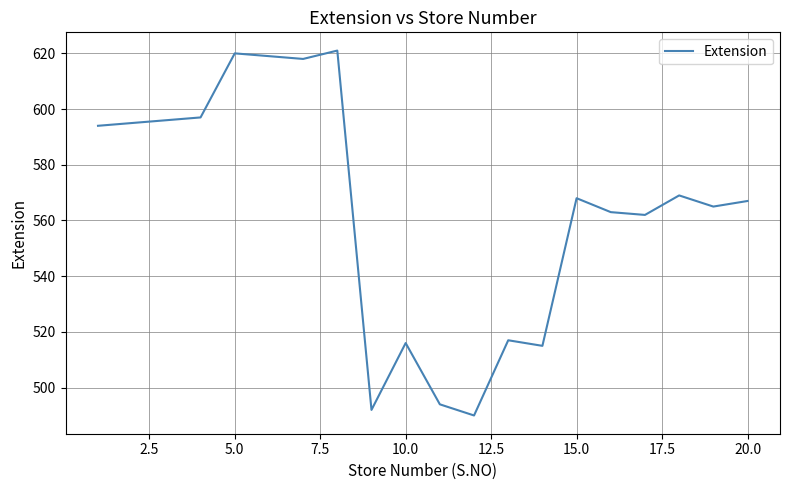

What is the difference between the maximum and minimum values?

131